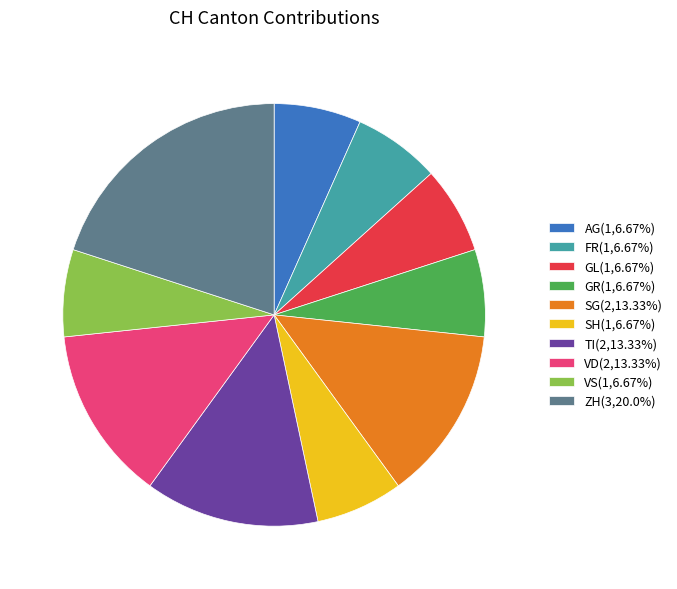

Do VD(2,13.33%) and VS(1,6.67%) together represent more than half of the pie?

No